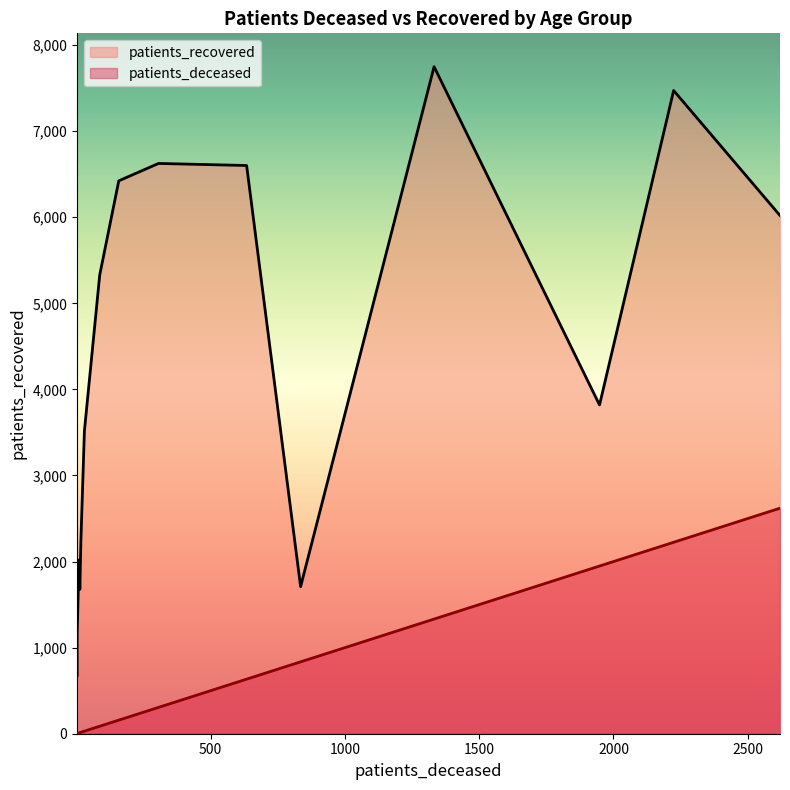

The value of patients_recovered at 25 - 29 is 1989. True or false?

False